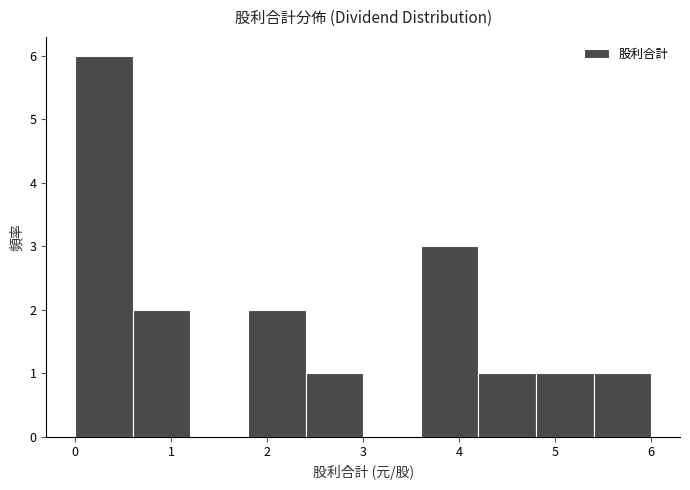

How tall is the bar that spans 4.2 to 4.8 on the x-axis? The values are not printed on the chart, so give them approximately, as read against the axis.

1